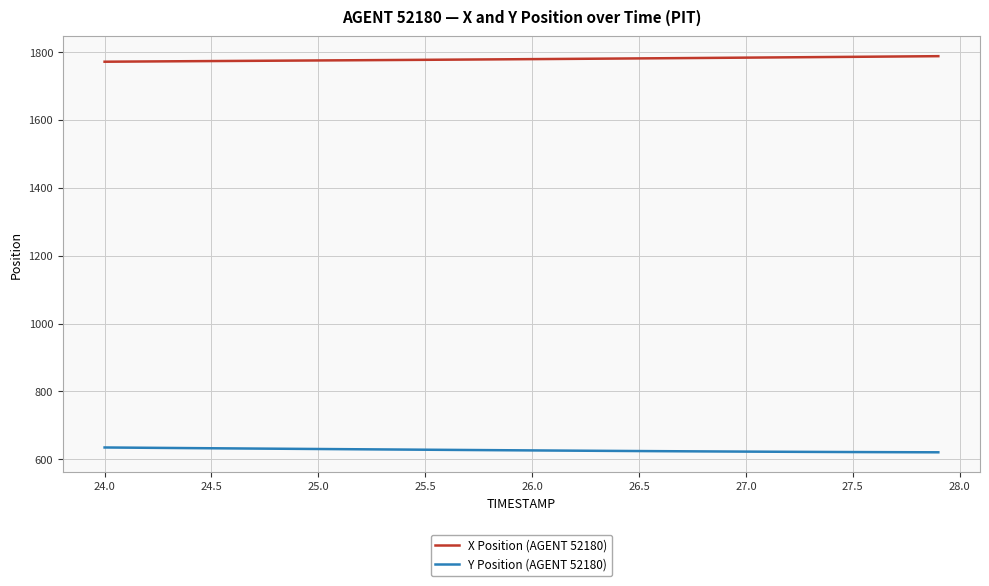

Does the chart display data point markers on the line(s)?

No